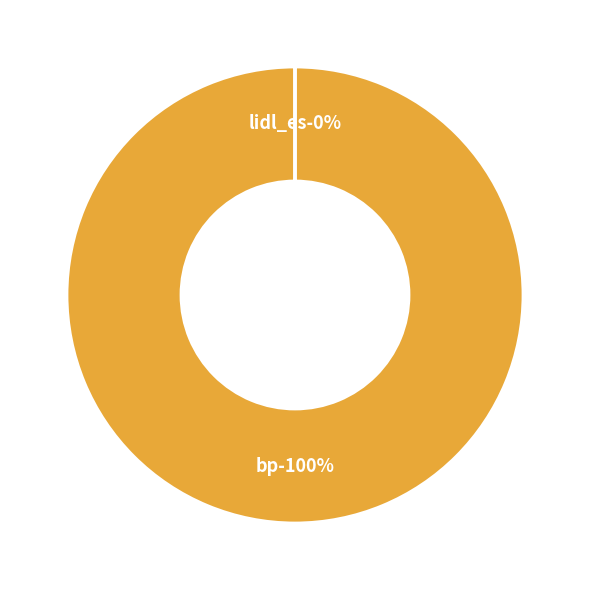

Is the sum of bp and lidl_es greater than half?

Yes